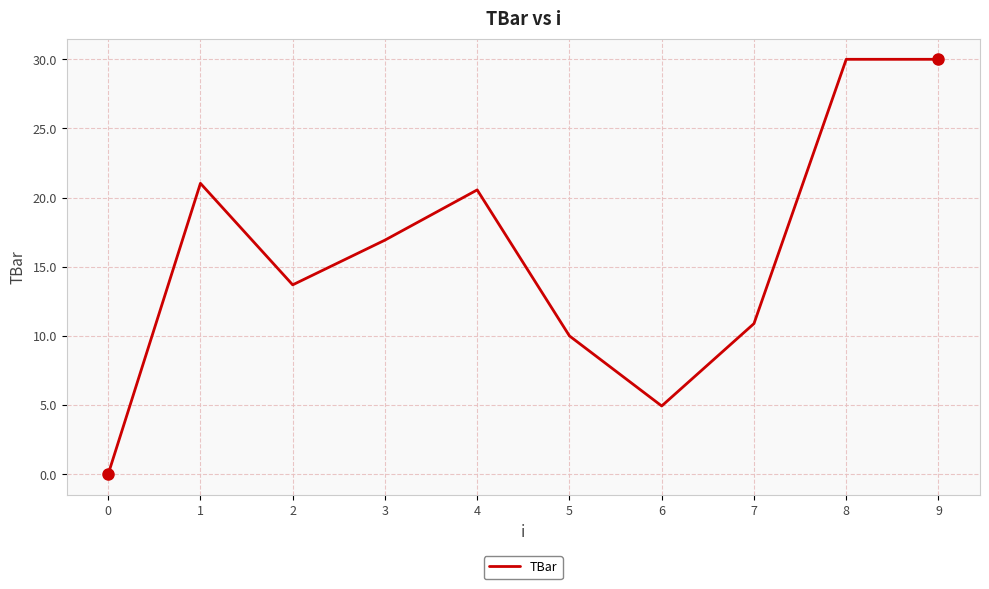

What is the greatest value displayed?

30.0